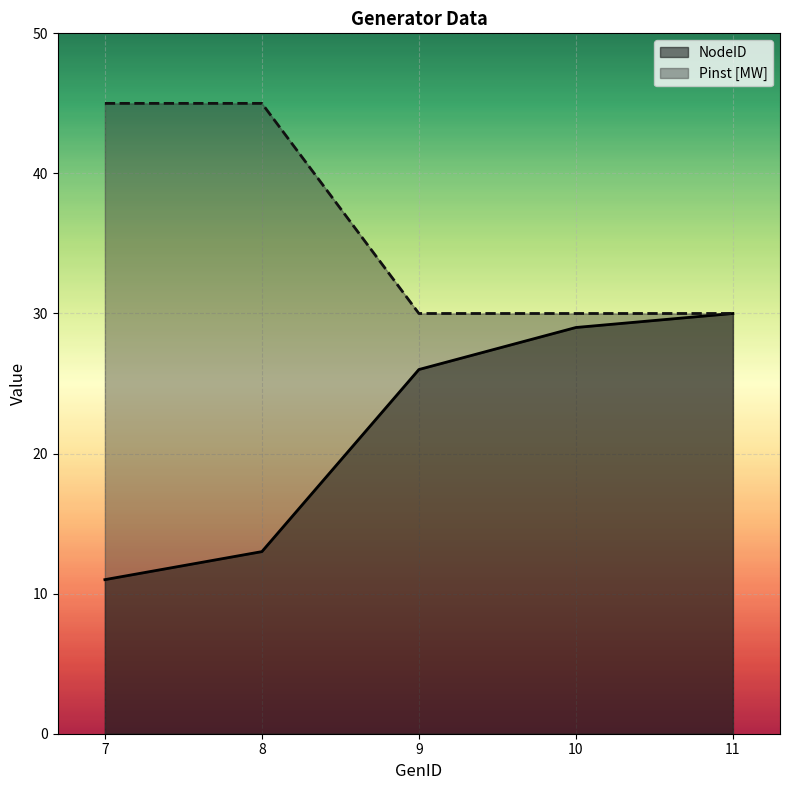

How many lines are shown in the chart?

2